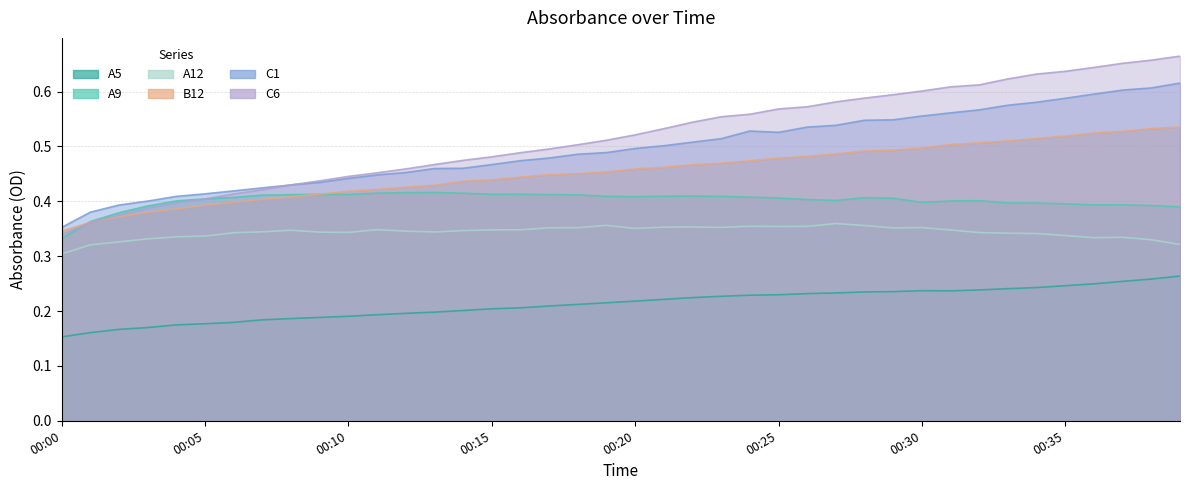

What is the difference between the highest and lowest values at 00:01:00?

0.2